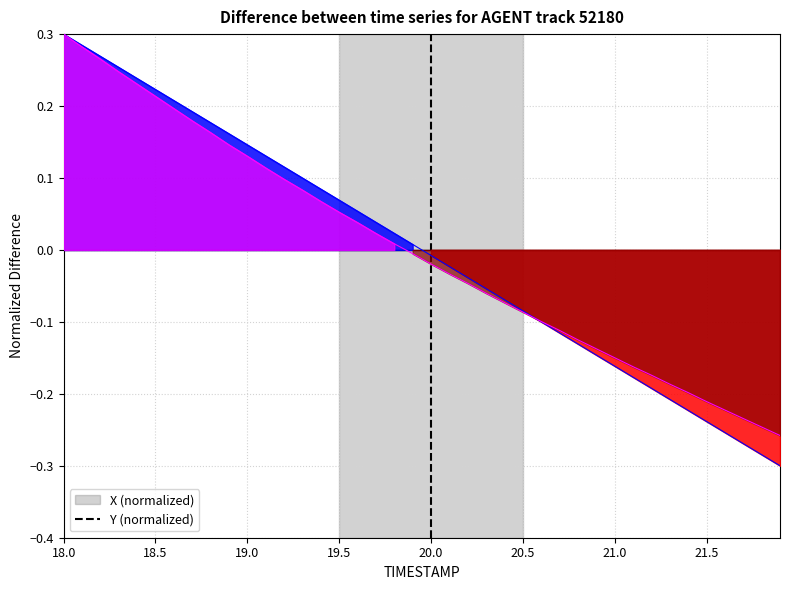

Is the value of X at 22.0 greater than the value of Y at 18.0?

No